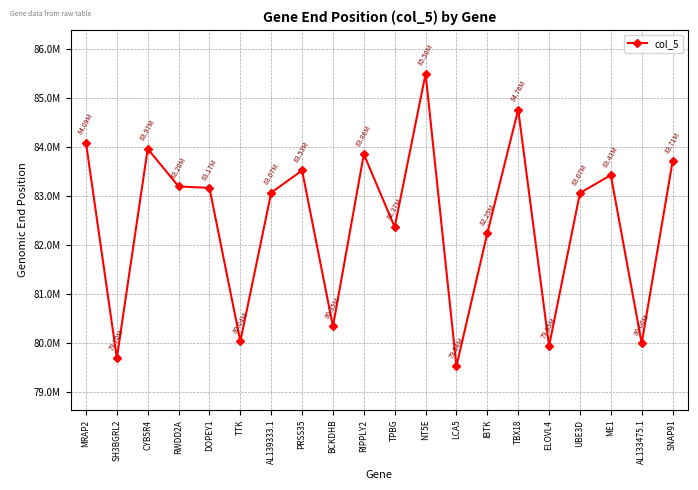

Is this an area chart (filled region under the line)?

No